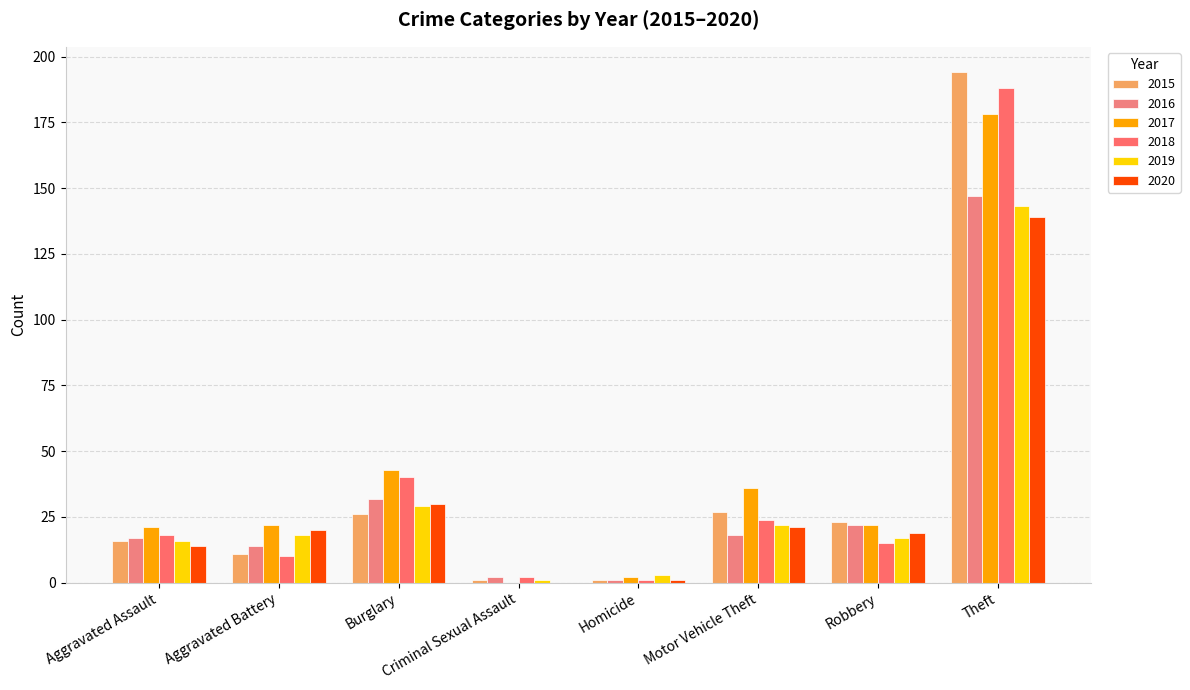

Reading left to right, what are all the values shown in this chart?

2015: 16	11	26	1	1	27	23	194
2016: 17	14	32	2	1	18	22	147
2017: 21	22	43	0	2	36	22	178
2018: 18	10	40	2	1	24	15	188
2019: 16	18	29	1	3	22	17	143
2020: 14	20	30	0	1	21	19	139